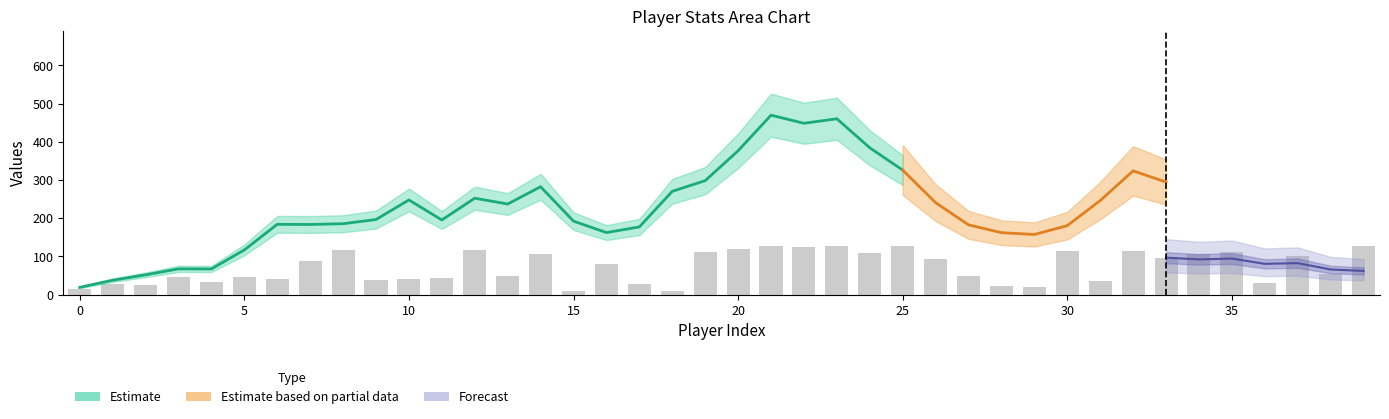

What is the sum of the values at 17 and 25?

156